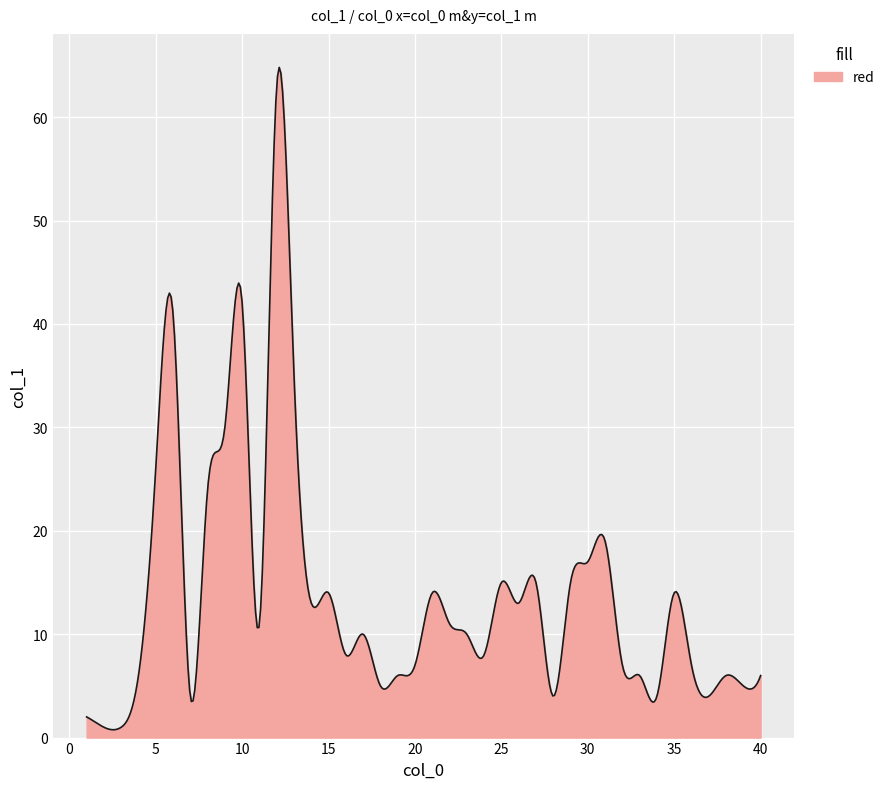

What is the maximum value shown in the chart?

64.8